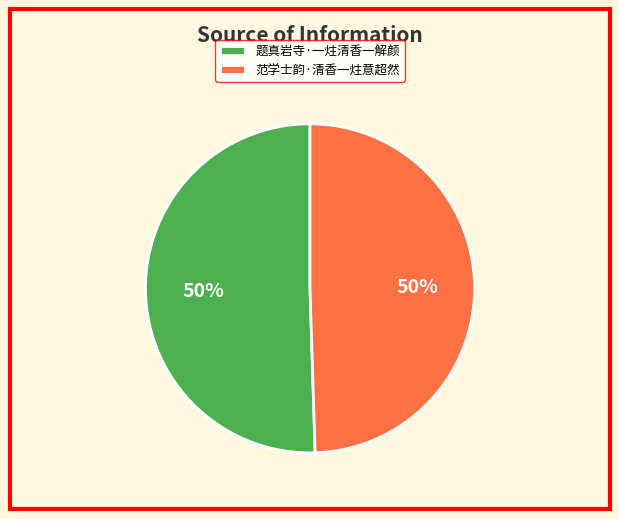

What percentage is the 题真岩寺·一炷清香一解颜 slice, to the nearest percent?

50%